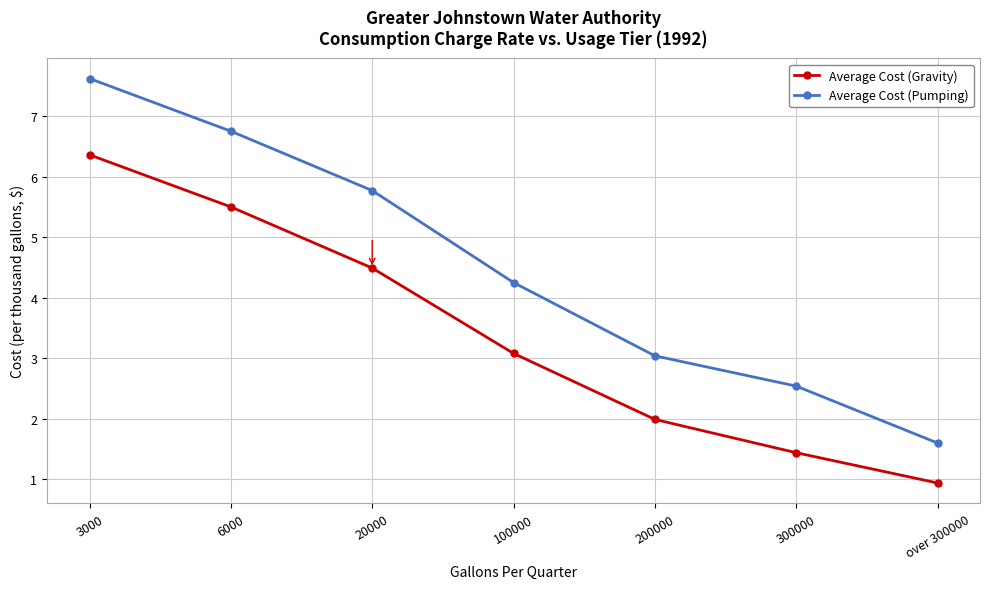

Does the chart have visible grid lines?

Yes